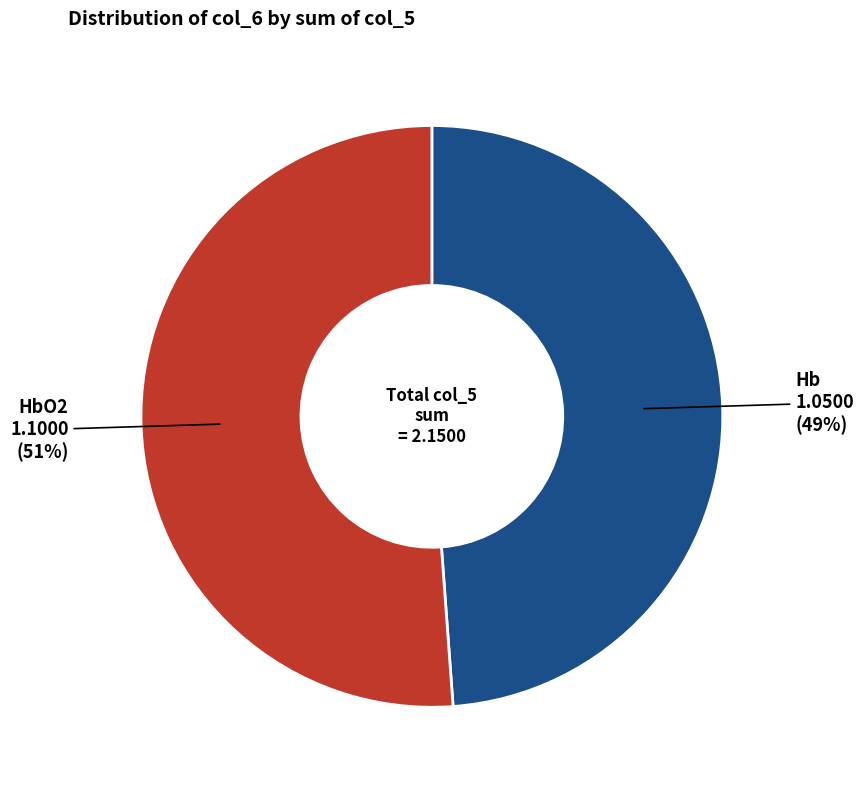

To the nearest percent, what is the difference between the largest and smallest slice percentages?

2%